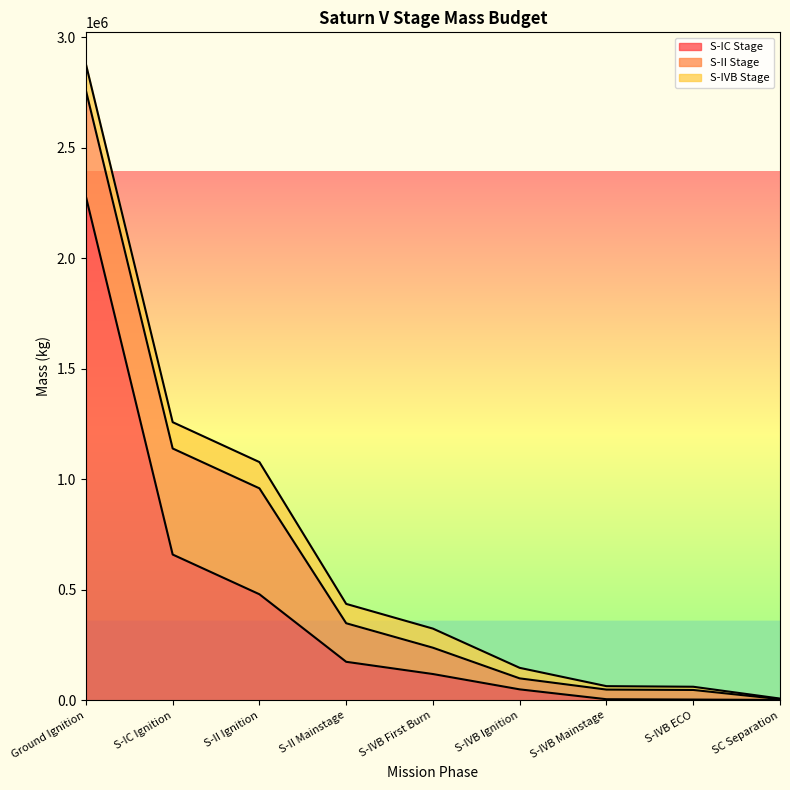

Which series has the largest total across all categories?

S-IC Stage